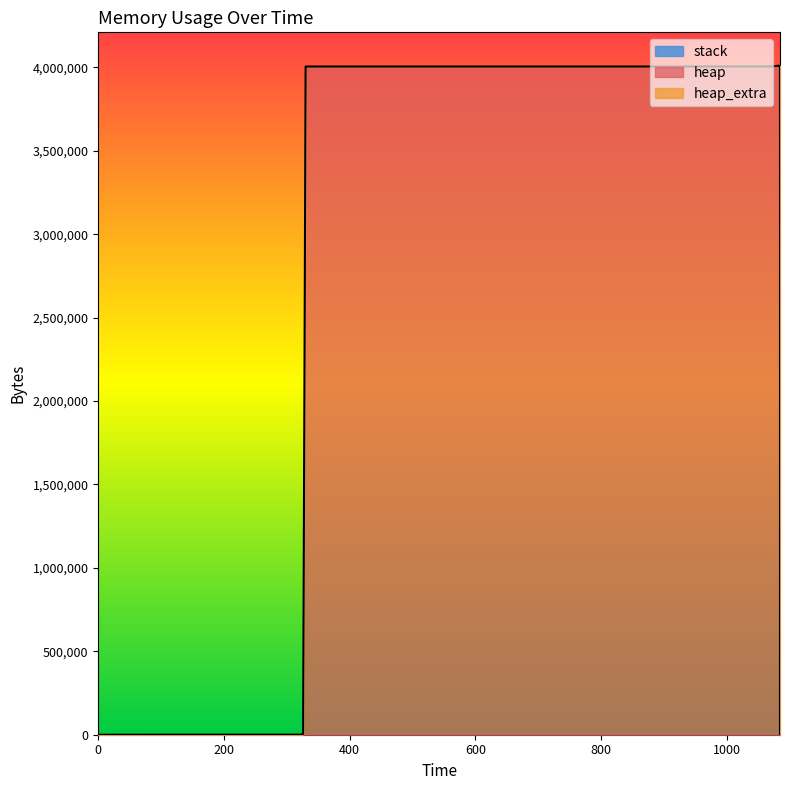

How many series are shown in this chart?

3